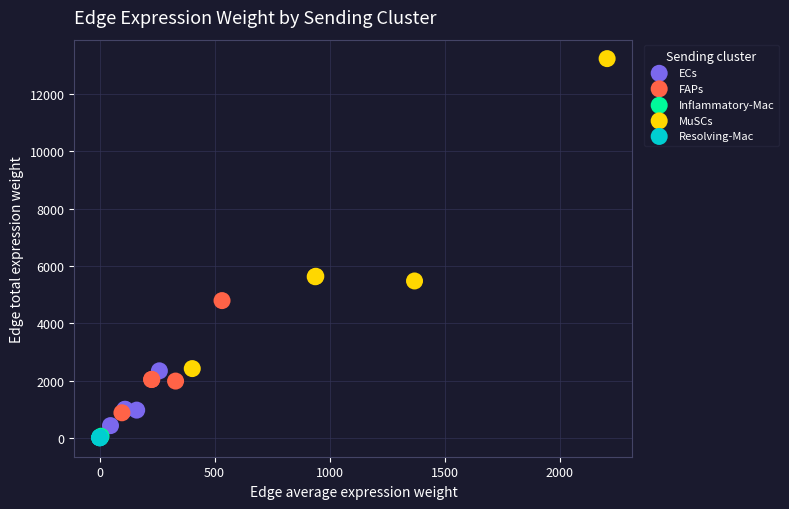

Which series has the largest Y range (max minus min)?

MuSCs